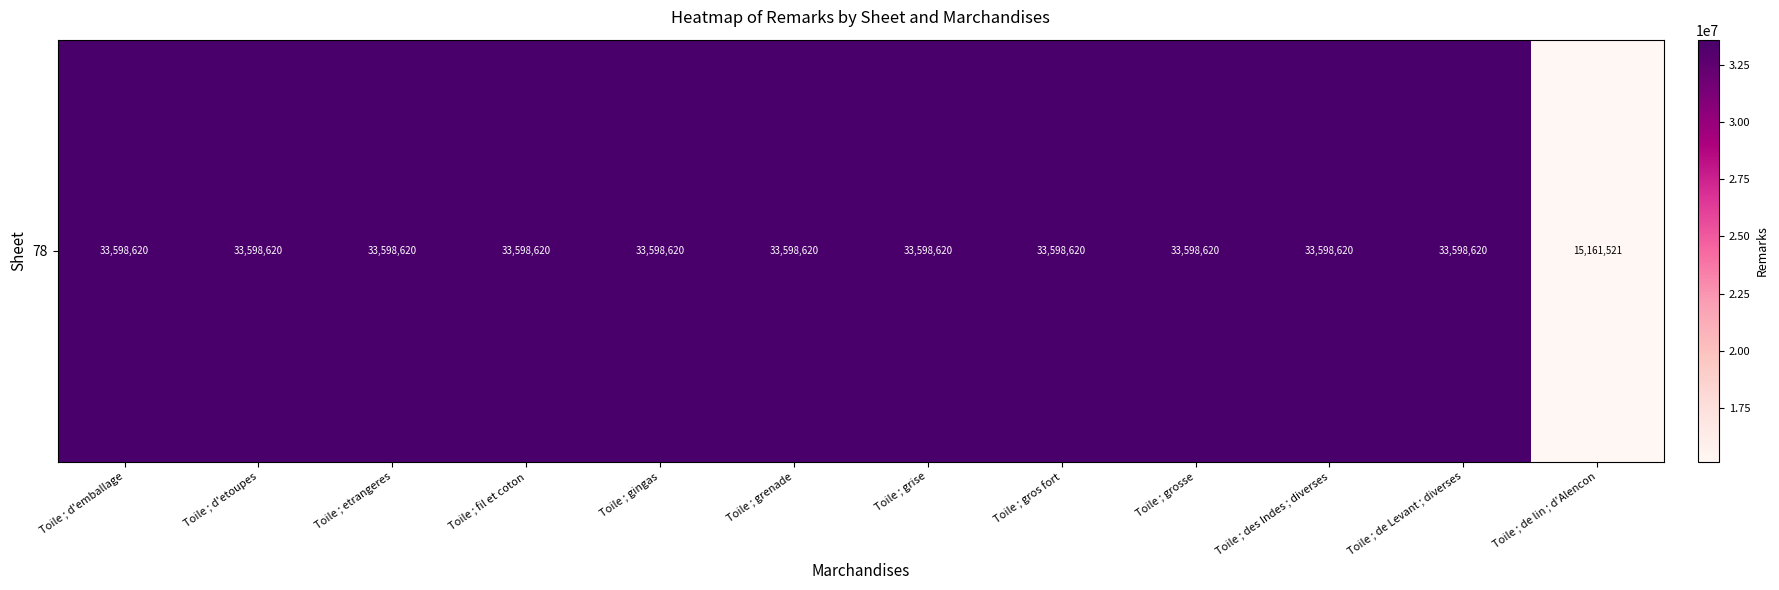

Is it true that the value at Toile ; d'etoupes is 56700789?

False